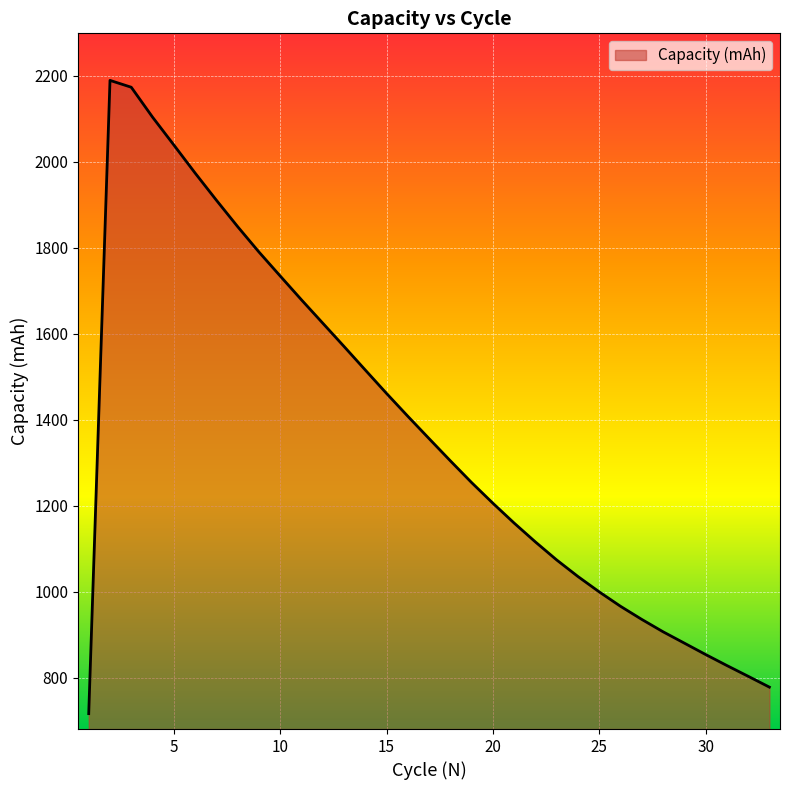

What is the greatest value displayed?

2189.5